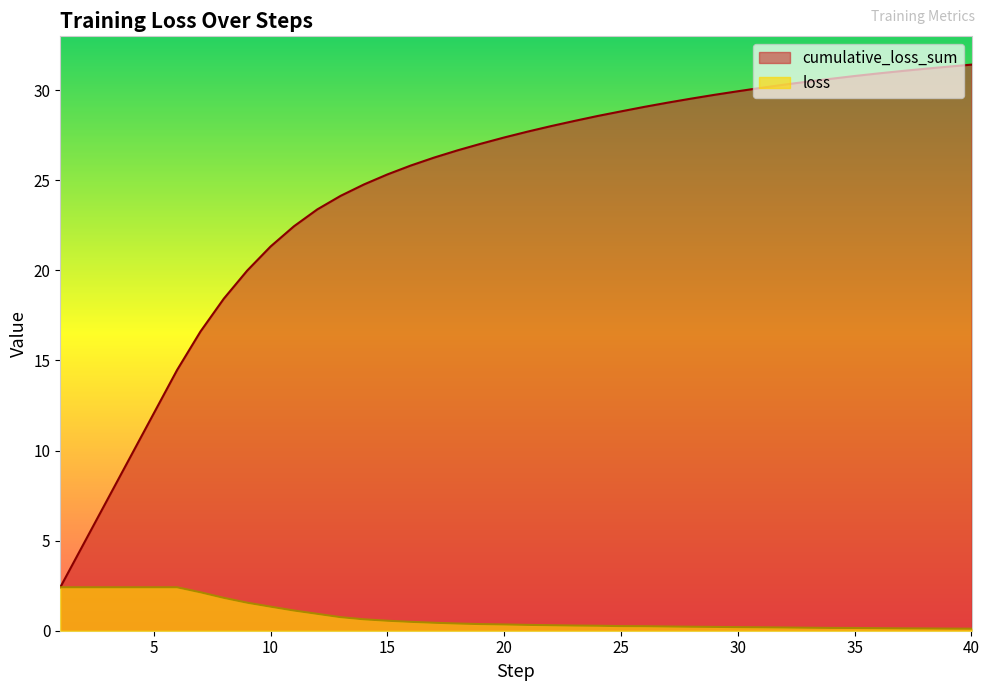

Is it true that cumulative_loss_sum equals 27.4 at 20?

True